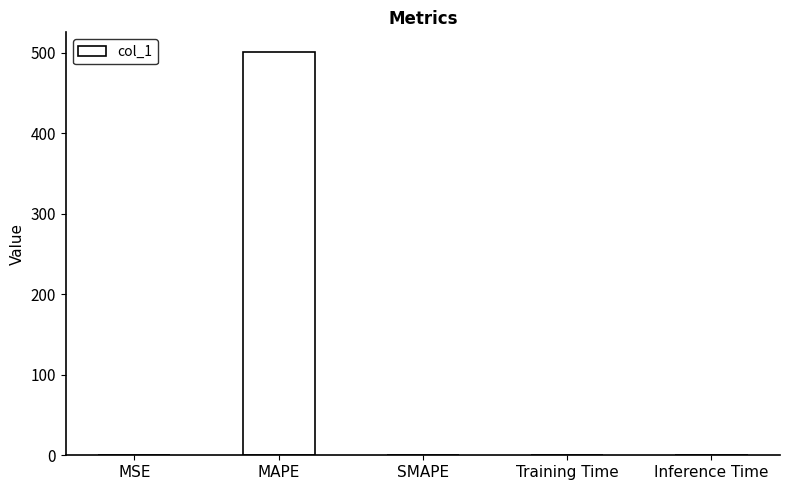

What is the sum of all values?

500.6